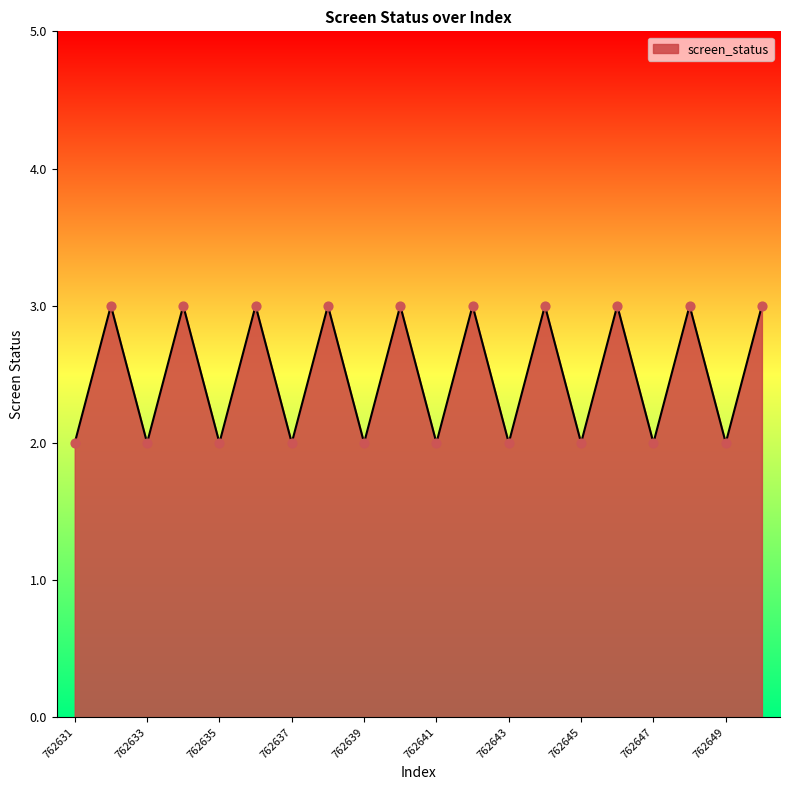

What is the maximum value shown in the chart?

3